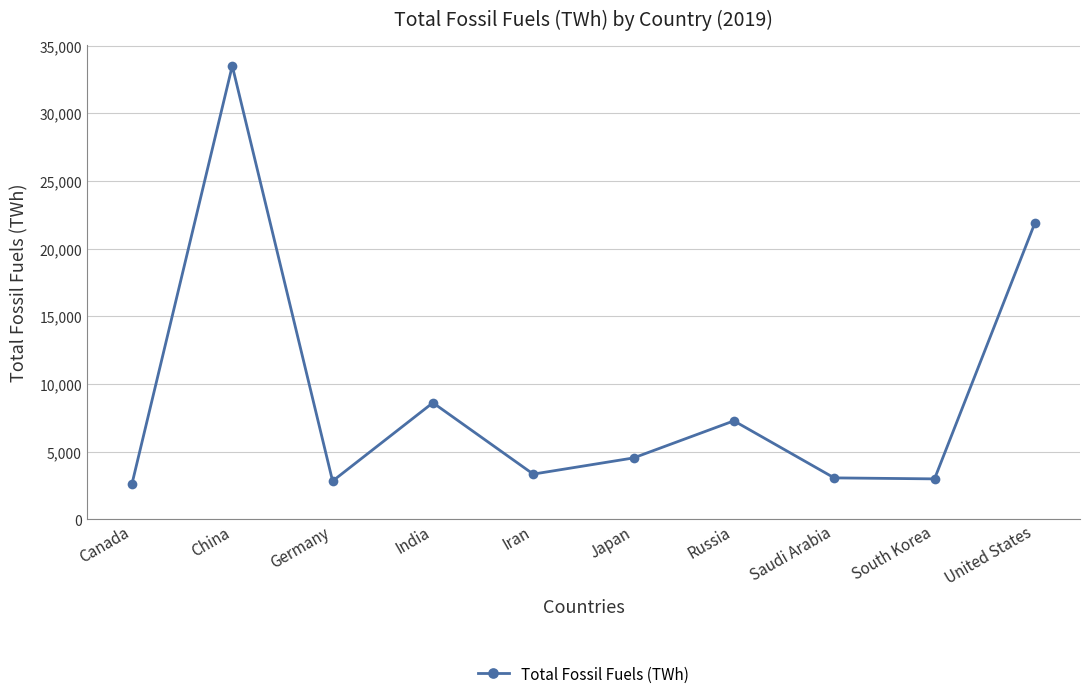

How many series are shown in this chart?

1